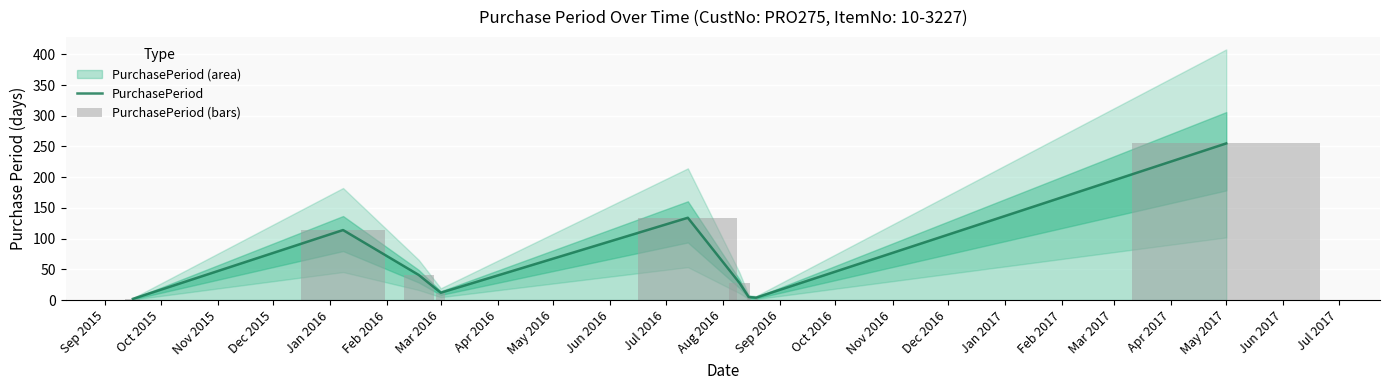

What is the total value across all series at May 2017?

510